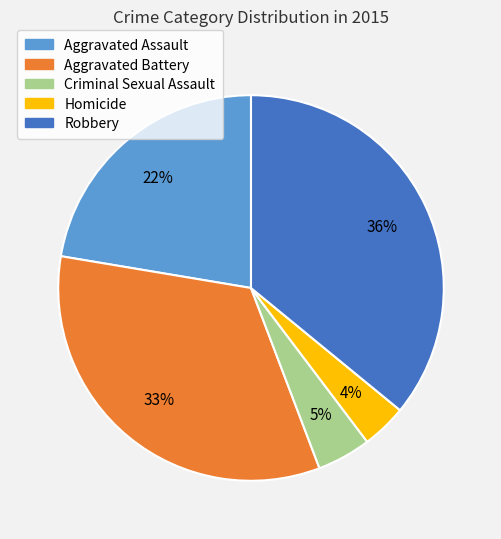

How many segments does this pie chart have?

5